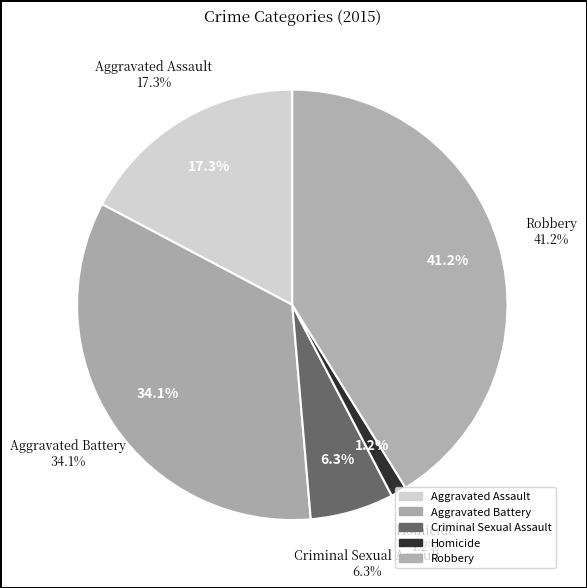

To the nearest percent, what is the average slice percentage?

20%